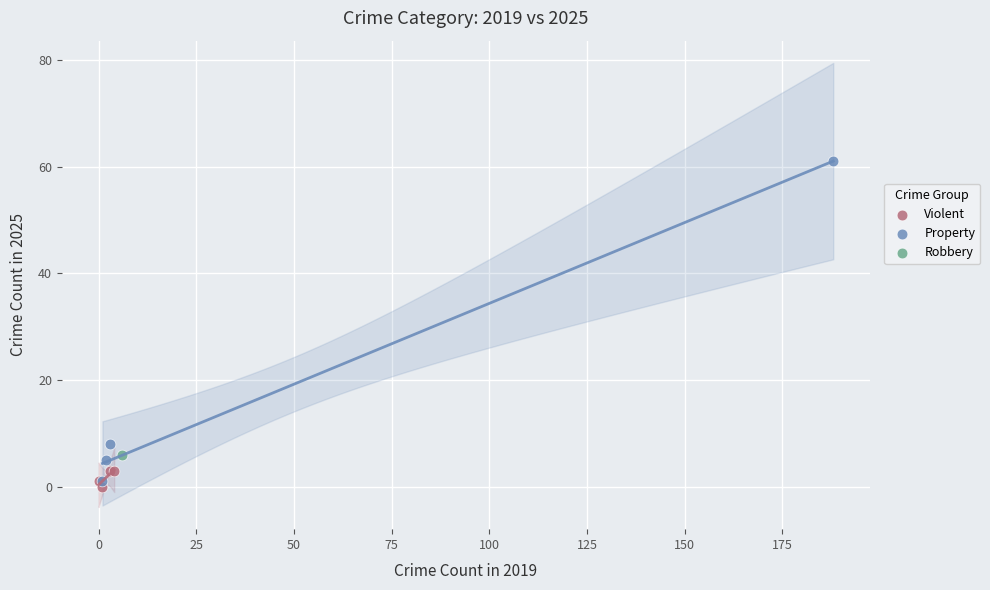

Which series contains the lowest Y value?

Violent